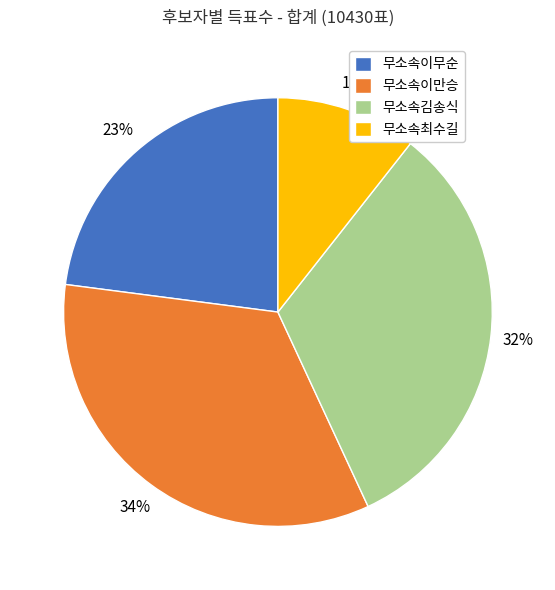

Combined, do 무소속이무순 and 무소속김송식 account for over 50%?

Yes